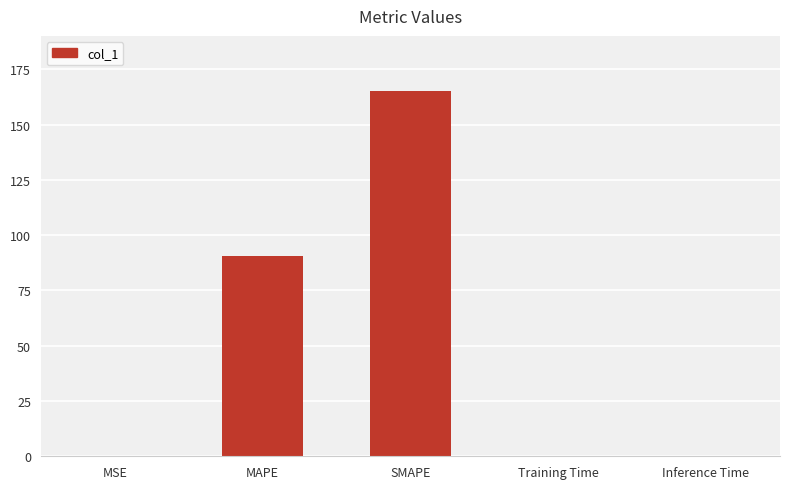

Which label corresponds to the largest value in the chart?

SMAPE